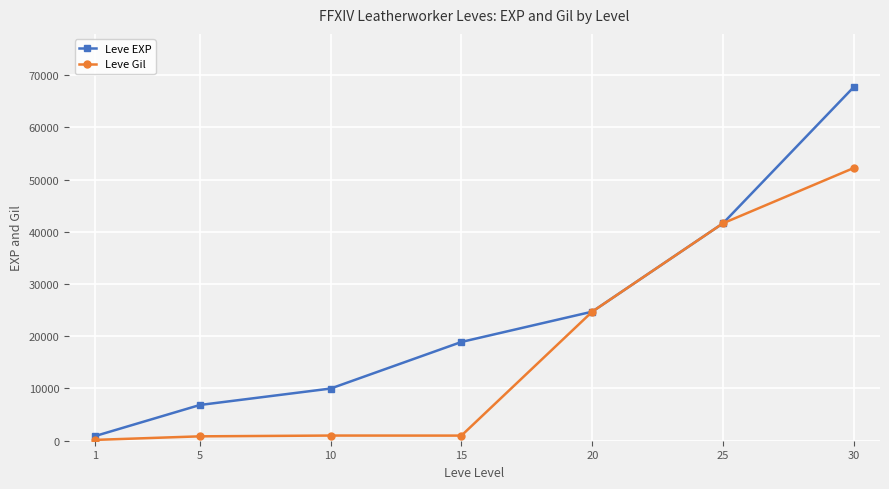

The Leve EXP series shows 14913 at 10. True or false?

False